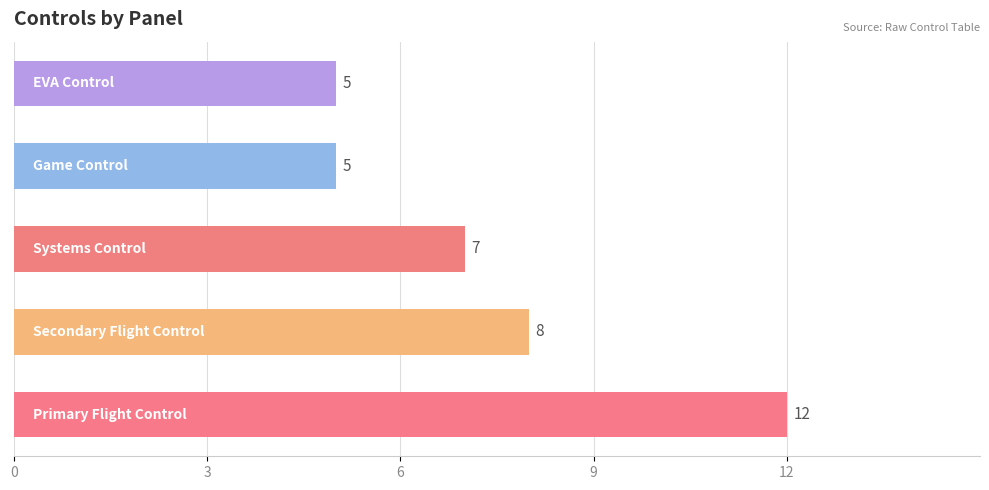

Reading bottom to top, what are all the values shown in this chart?

12	8	7	5	5